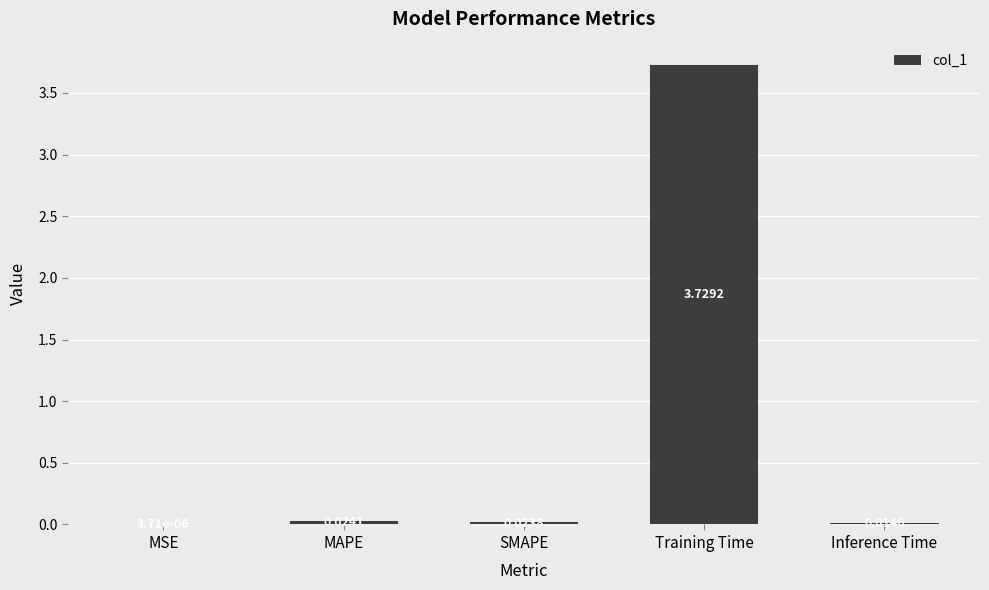

What is the sum of all values?

3.8